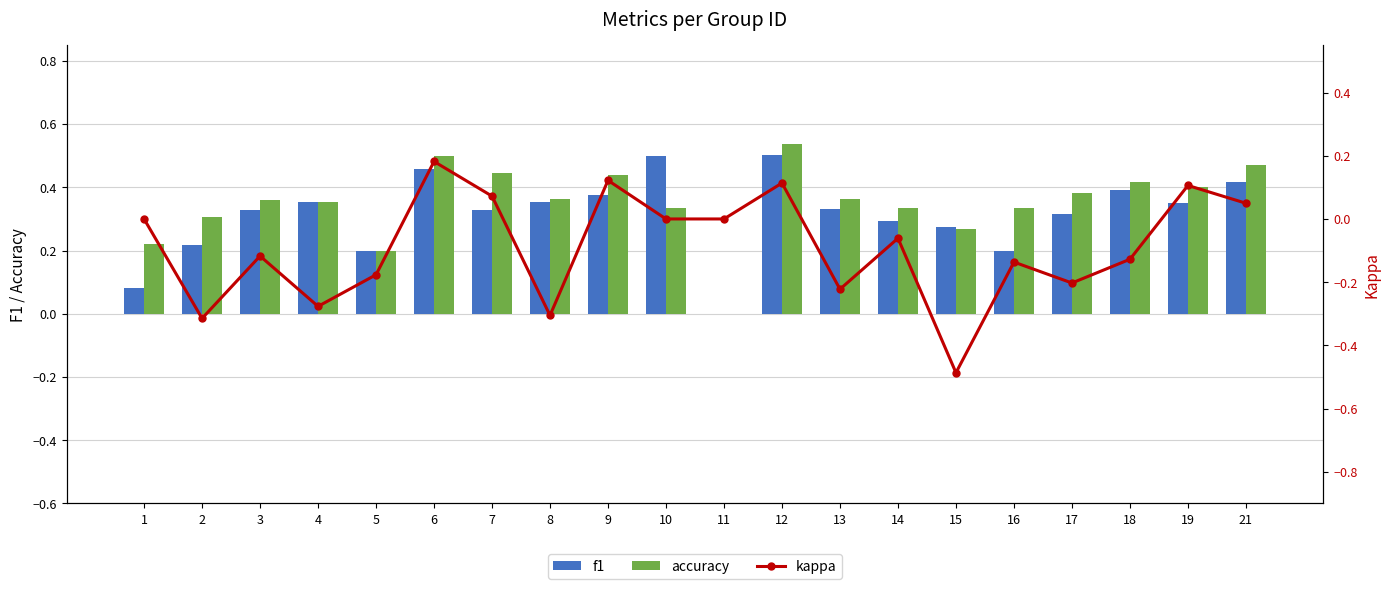

What is the sum of the accuracy values at 9 and 14?

0.8